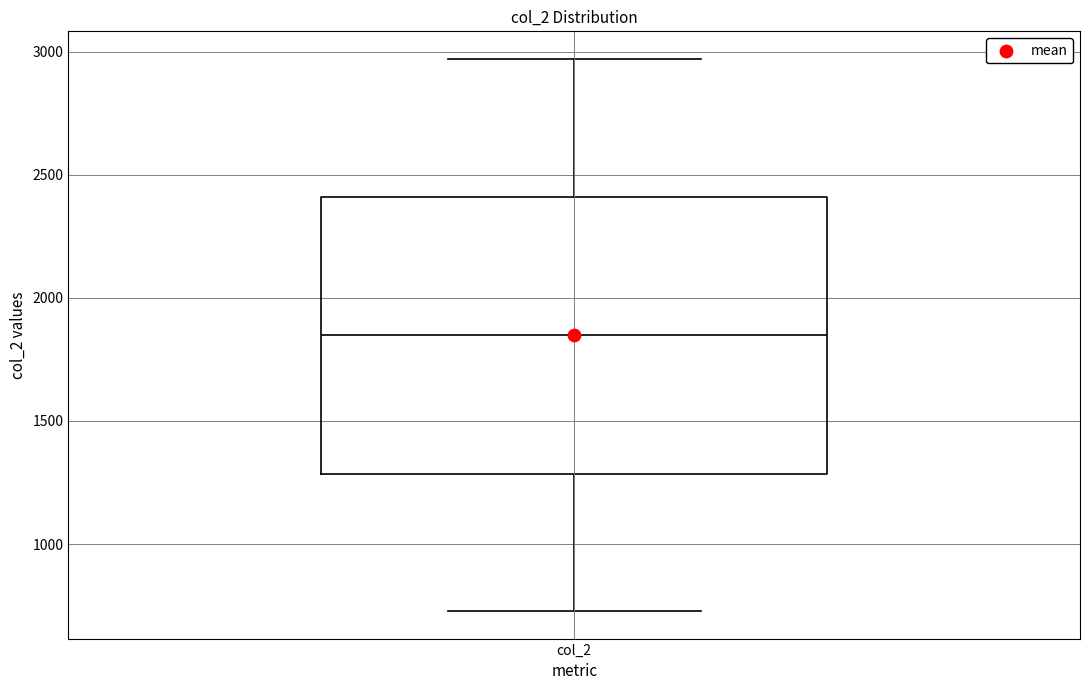

Read this box plot against the y-axis: the position of the median line, the range covered by the box, and the ends of both whiskers. The values are not printed on the chart, so give them approximately, as read against the axis.

median 1850, box 1300 to 2400, whiskers 750 to 2950